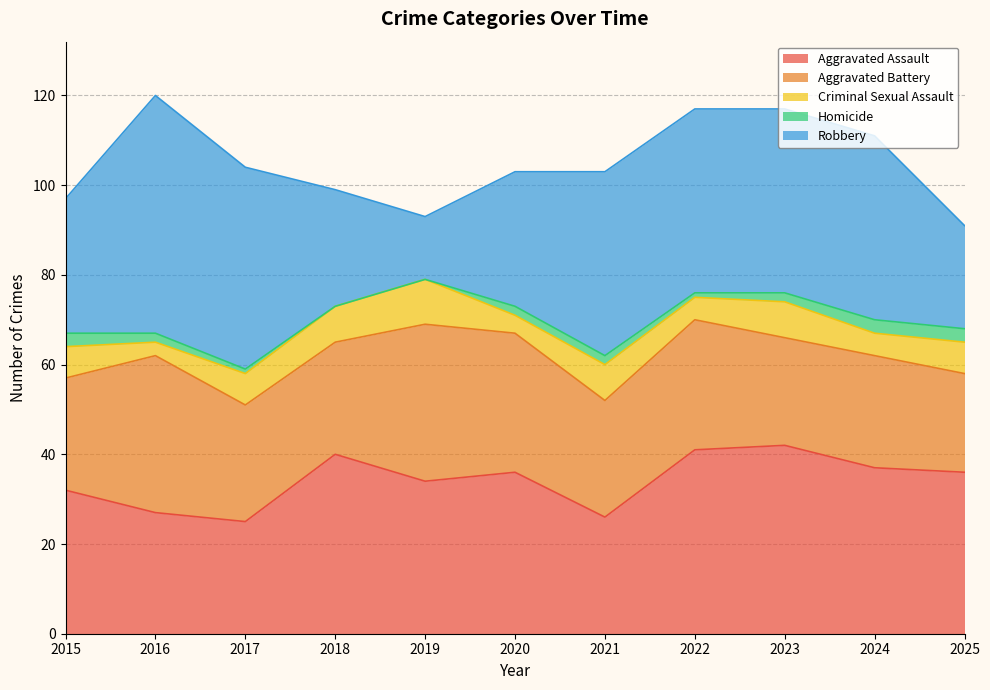

At how many categories does at least one series exceed 9?

11